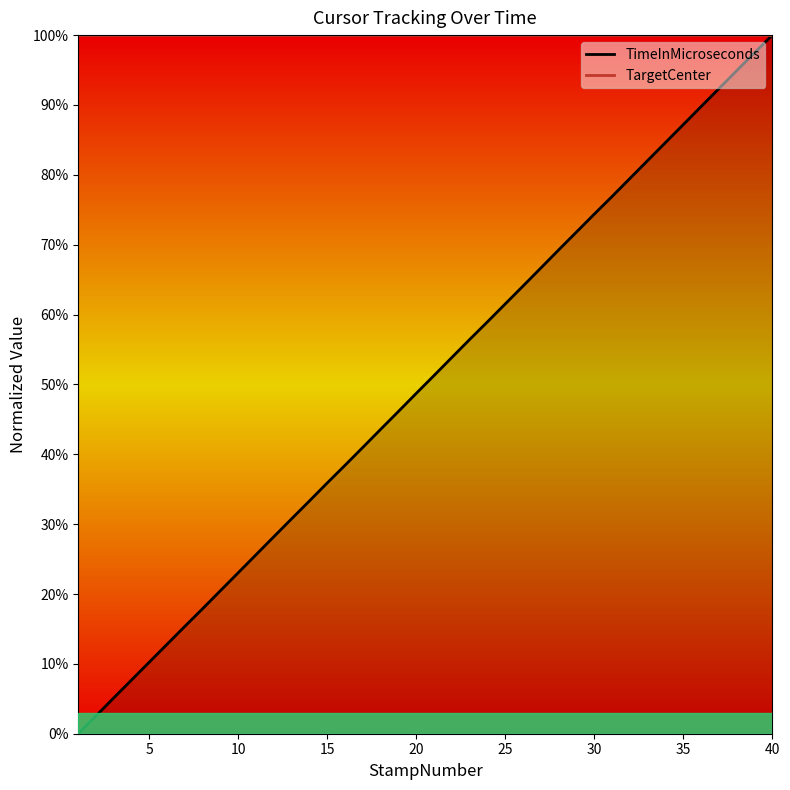

List the series in order of their peak value, lowest first.

TimeInMicroseconds, TargetCenter